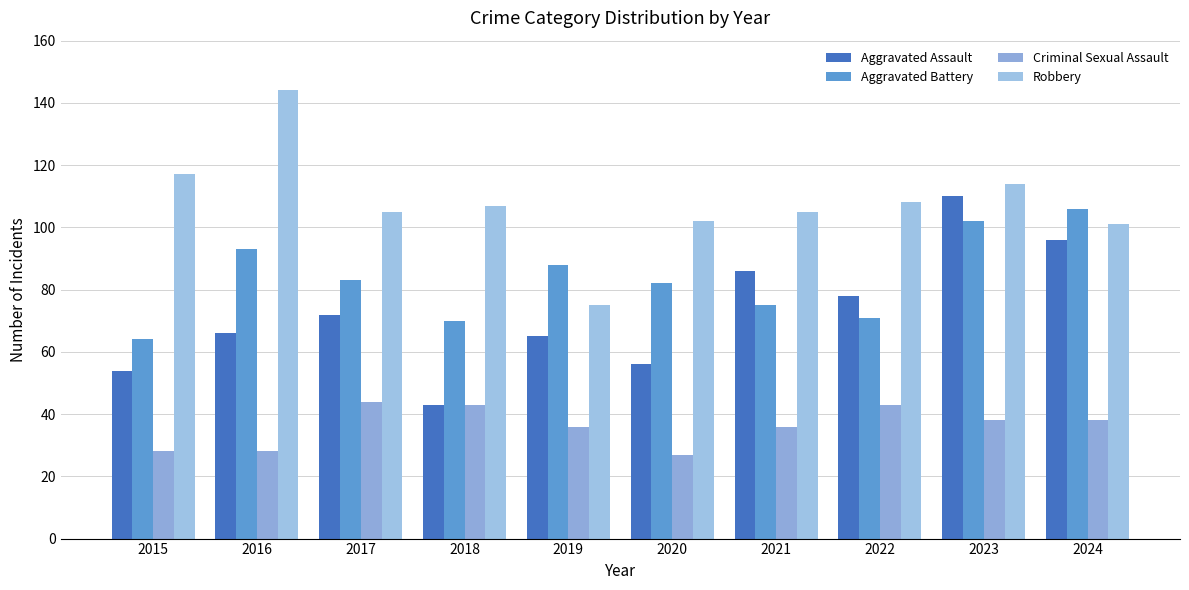

Reading left to right, list all the values displayed in this chart.

Aggravated Assault: 2015=54	2016=66	2017=72	2018=43	2019=65	2020=56	2021=86	2022=78	2023=110	2024=96
Aggravated Battery: 2015=64	2016=93	2017=83	2018=70	2019=88	2020=82	2021=75	2022=71	2023=102	2024=106
Criminal Sexual Assault: 2015=28	2016=28	2017=44	2018=43	2019=36	2020=27	2021=36	2022=43	2023=38	2024=38
Robbery: 2015=117	2016=144	2017=105	2018=107	2019=75	2020=102	2021=105	2022=108	2023=114	2024=101